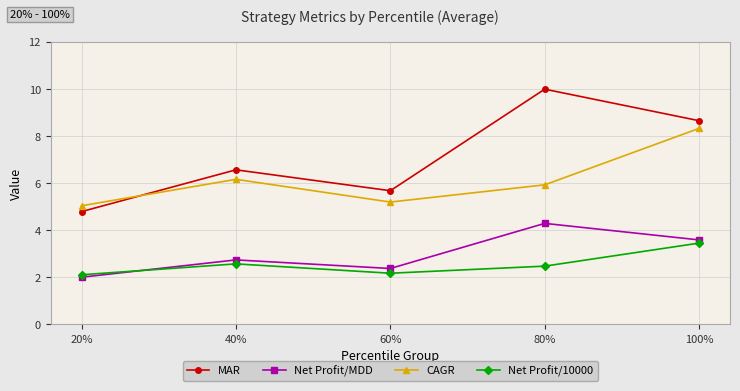

Is the value of Net Profit/10000 at 100% greater than the value of CAGR at 40%?

No